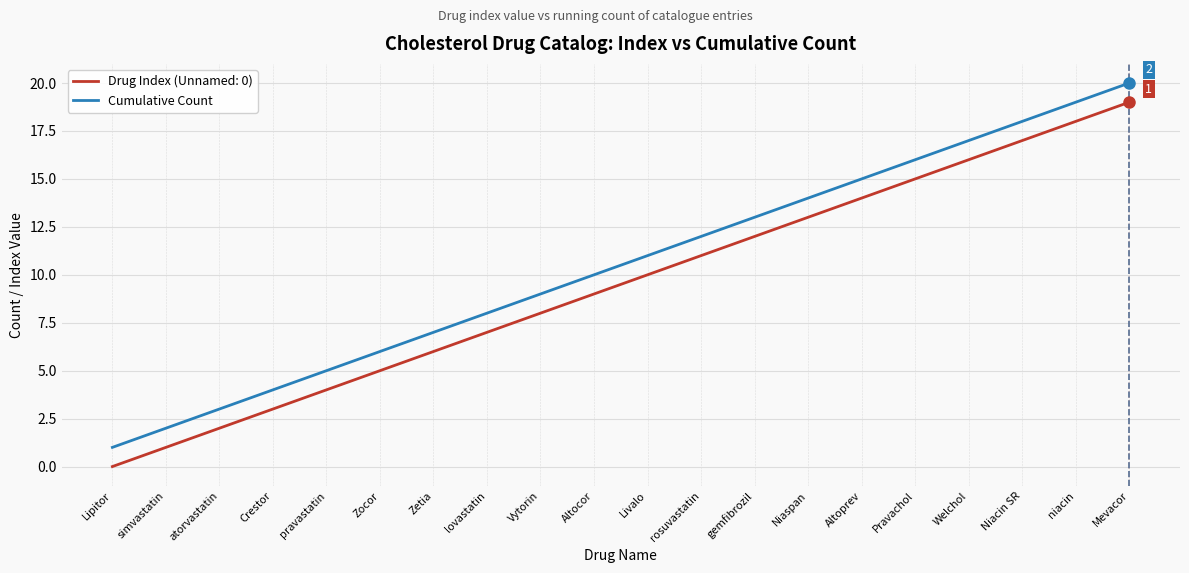

At Altocor, list the series in order from largest to smallest.

Cumulative Count, Drug Index (Unnamed: 0)